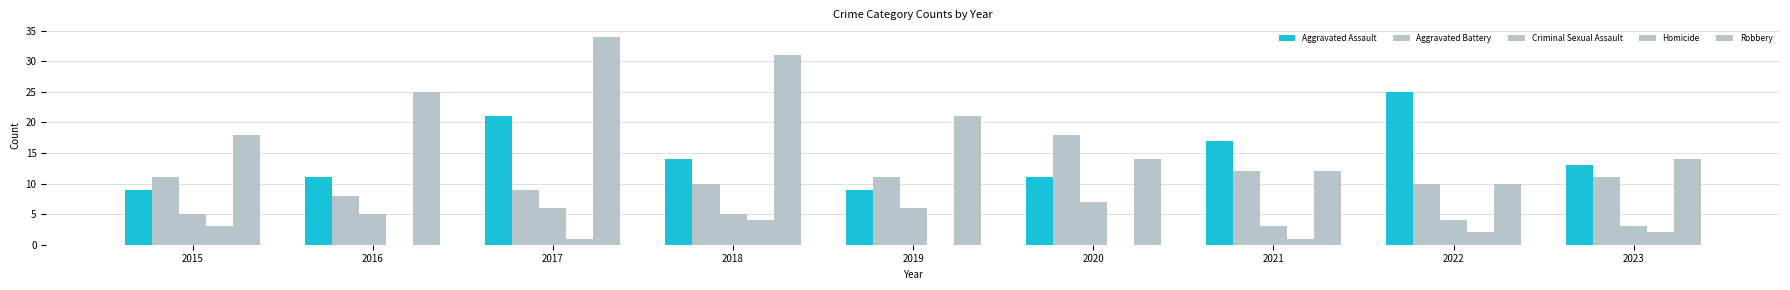

The Homicide series shows 1 at 2017. True or false?

True